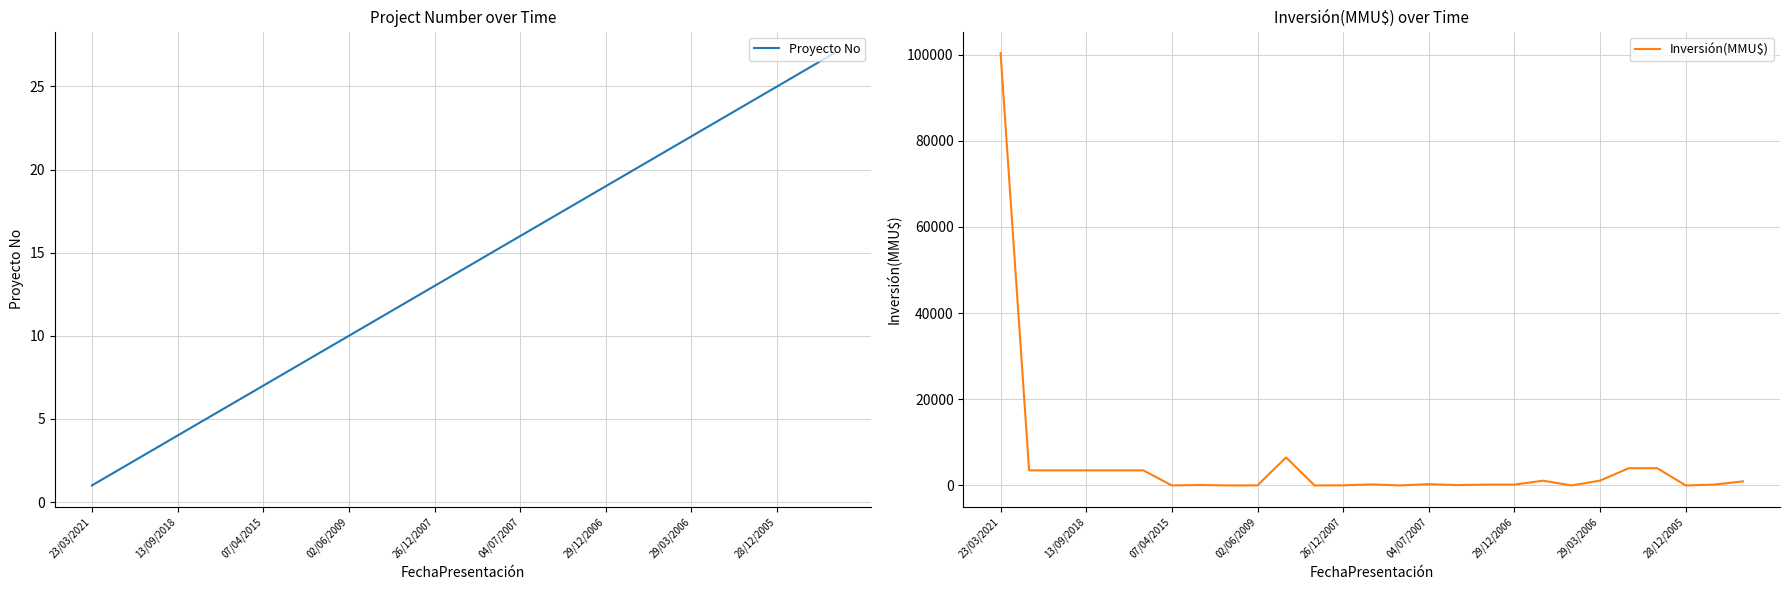

Which series has the largest total across all categories?

Inversión(MMU$)